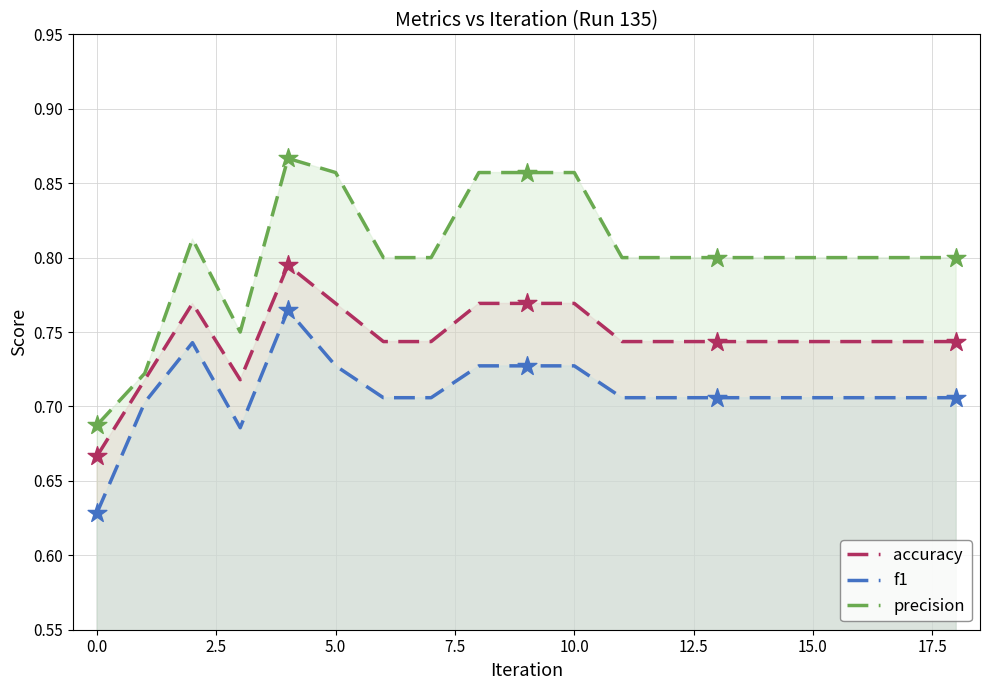

At how many categories does at least one series exceed 0?

19